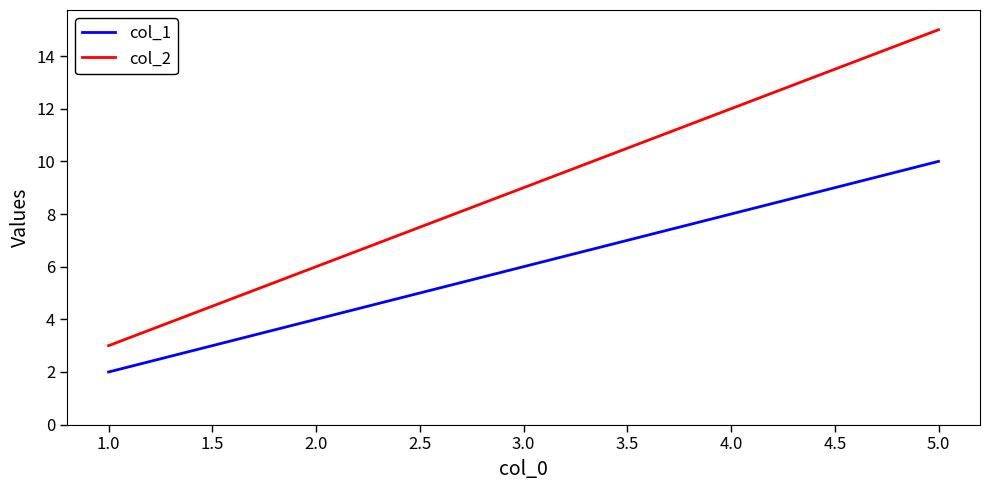

Which series has the largest total across all categories?

col_2